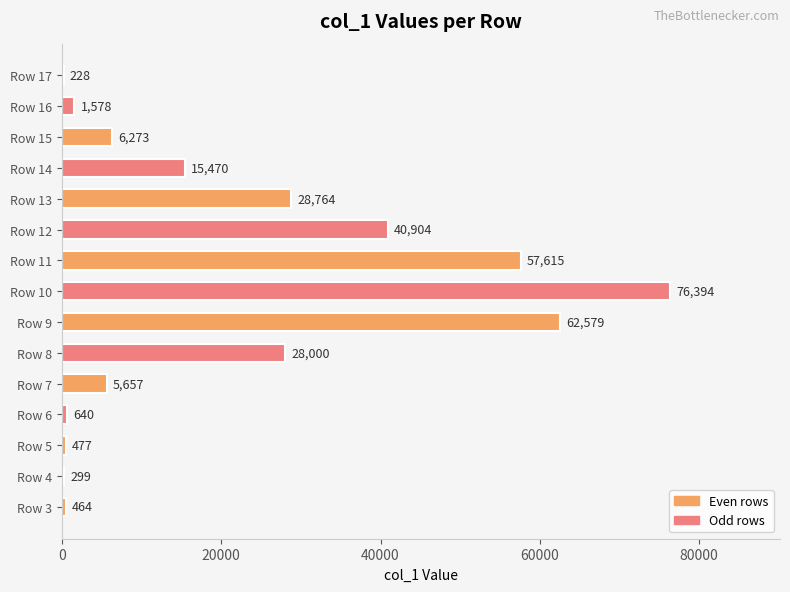

The chart shows a value of 3531 at Row 14. True or false?

False